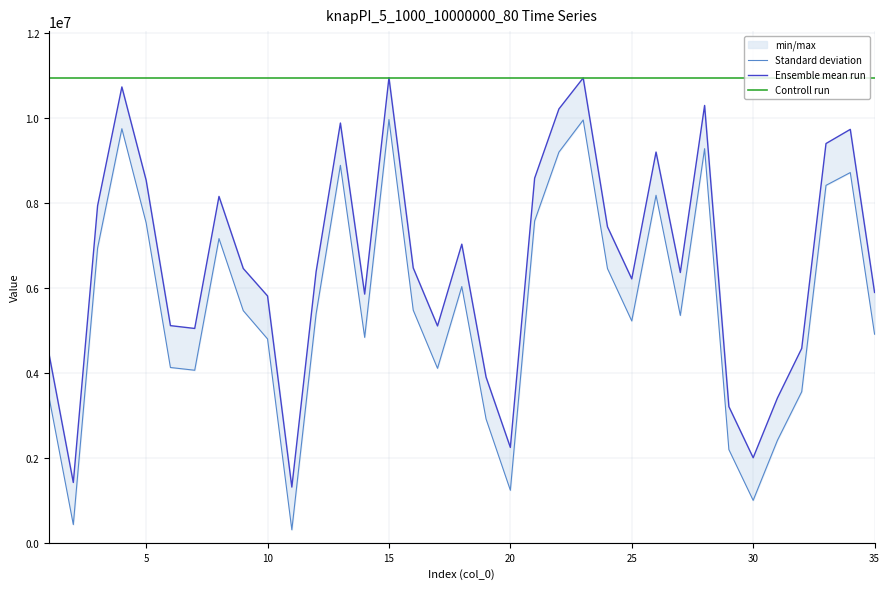

Is it true that Controll run equals 18463310 at 32?

False